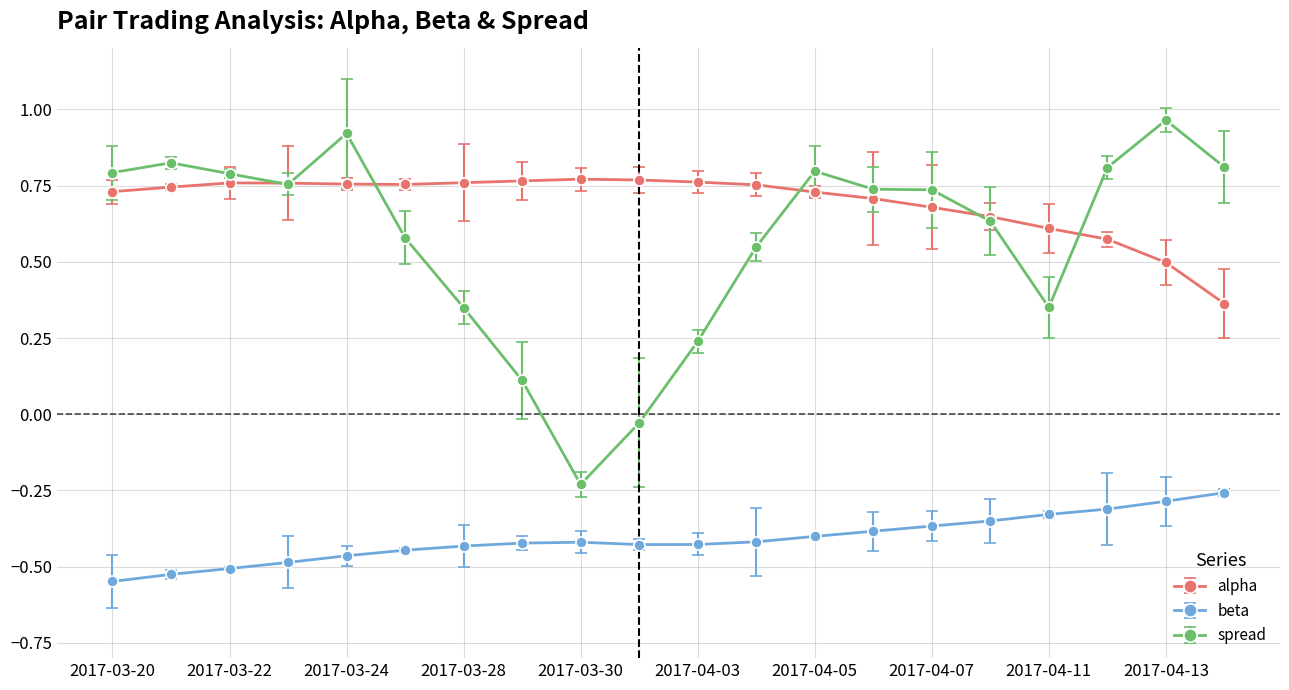

True or false: alpha has more than 0 points higher than both neighbors.

True